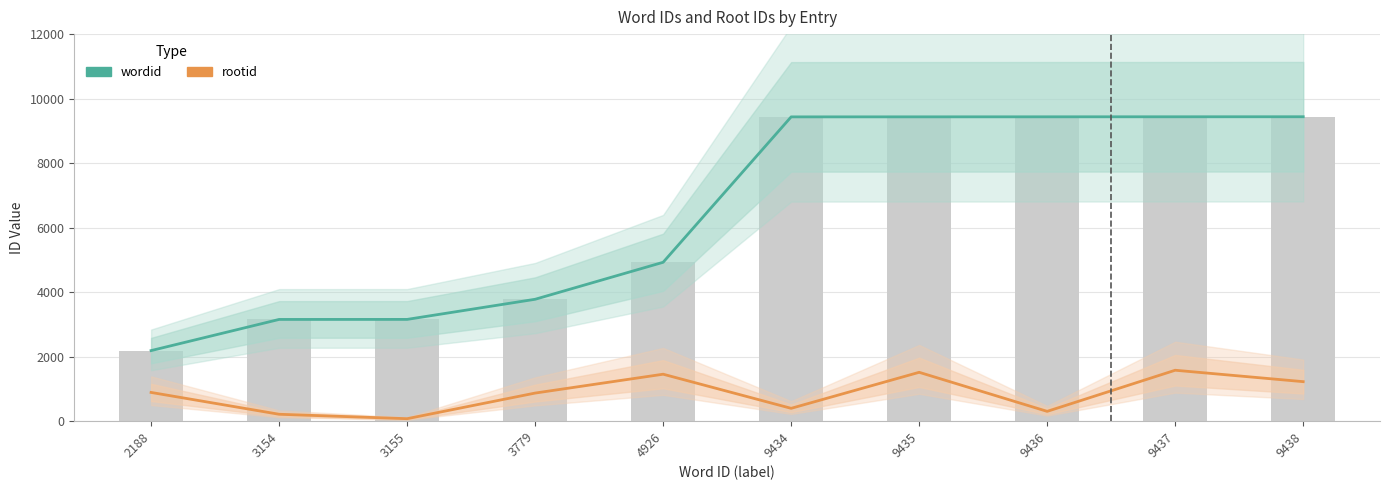

What is the total value across all series at 9438?

10663